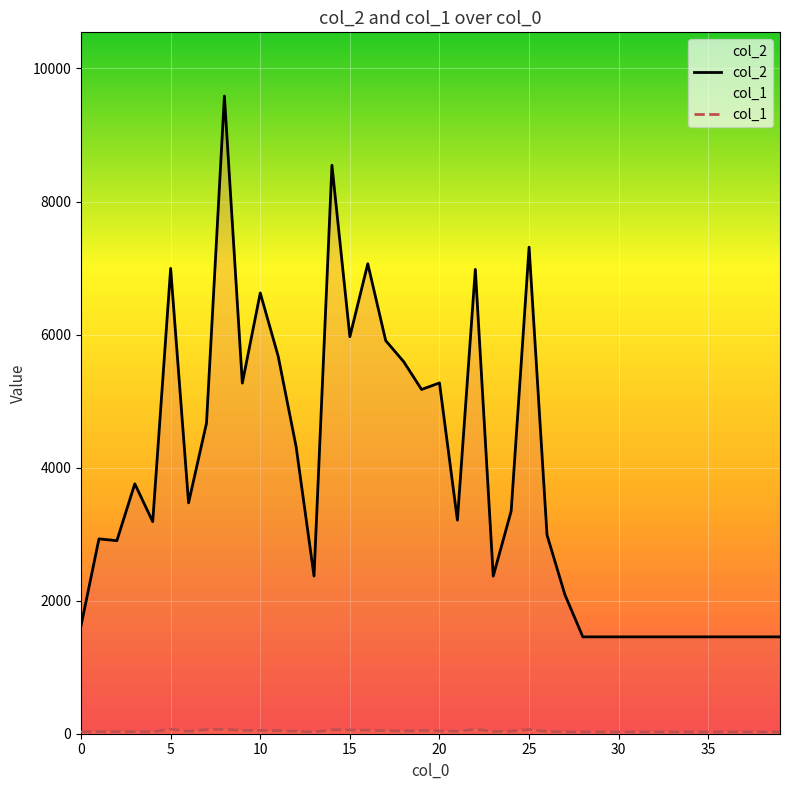

In col_1, how many points are lower than both neighbors (excluding endpoints)?

7